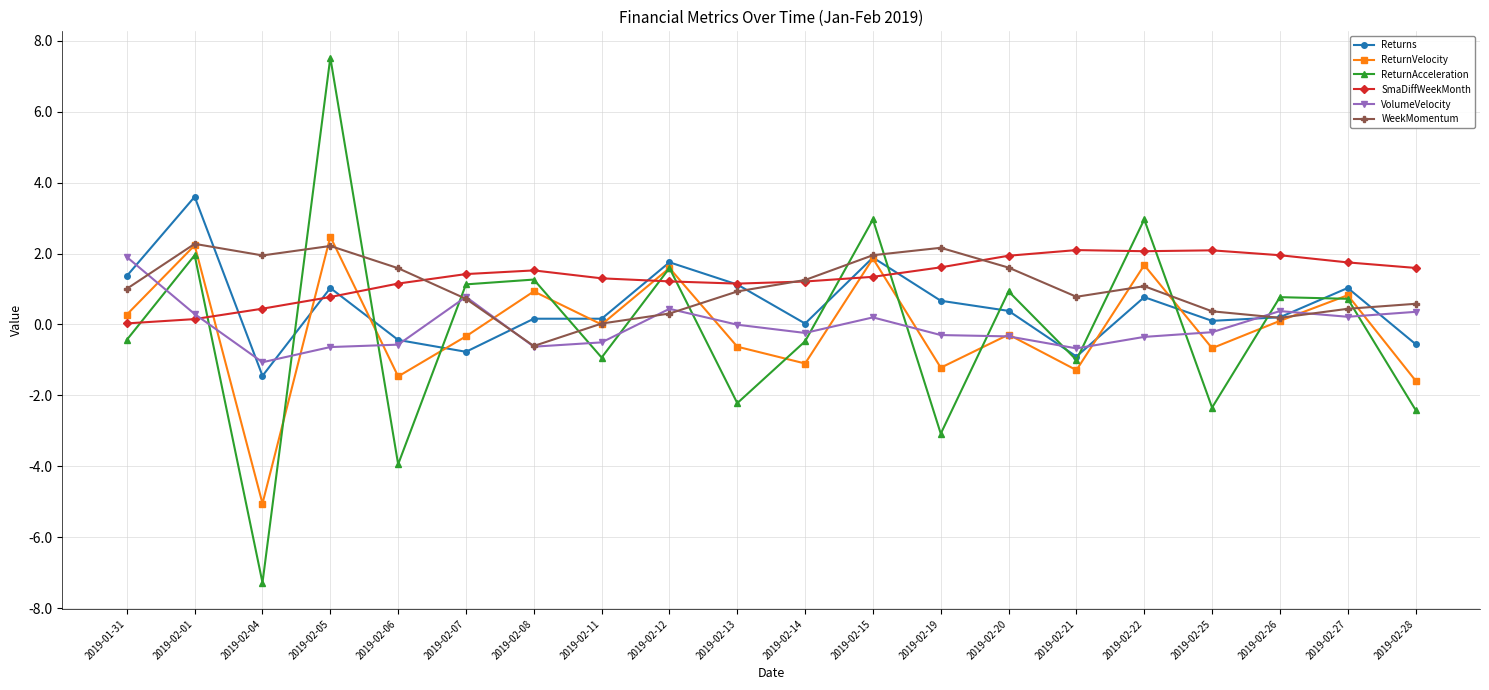

Is it true that SmaDiffWeekMonth equals 0.8 at 2019-02-19?

False